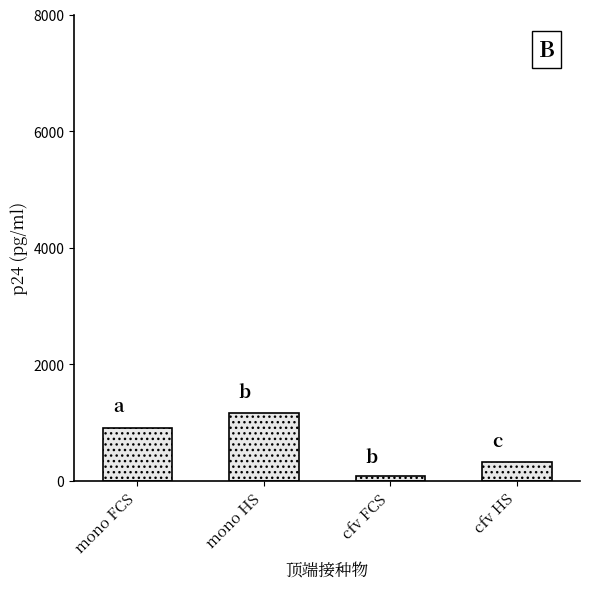

What is the difference between the second highest and minimum values?

828.0